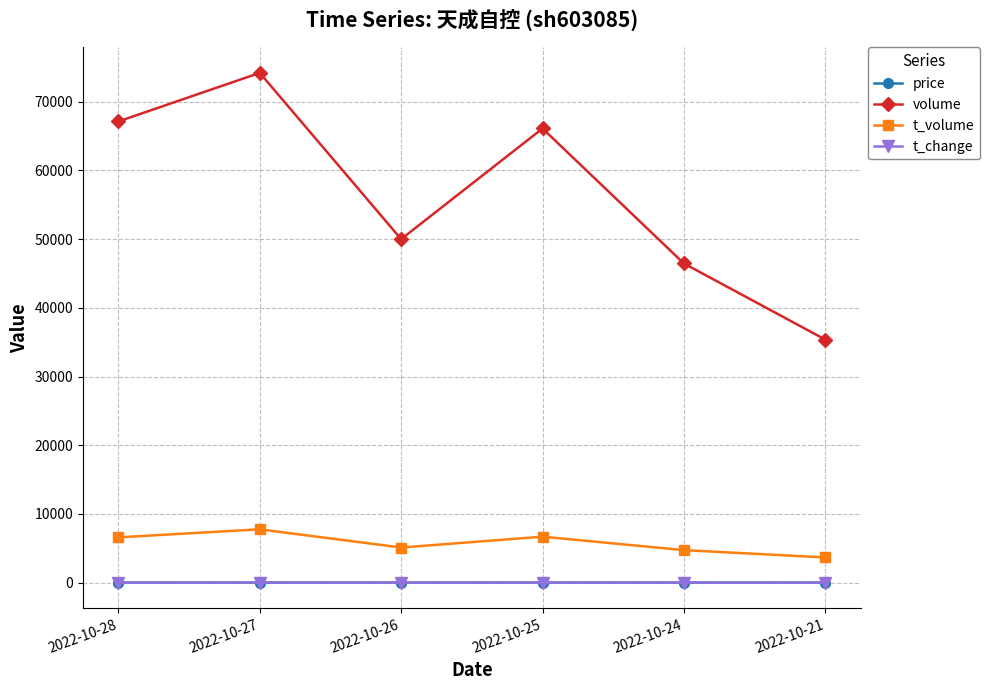

What is the sum of all t_change values?

9.2